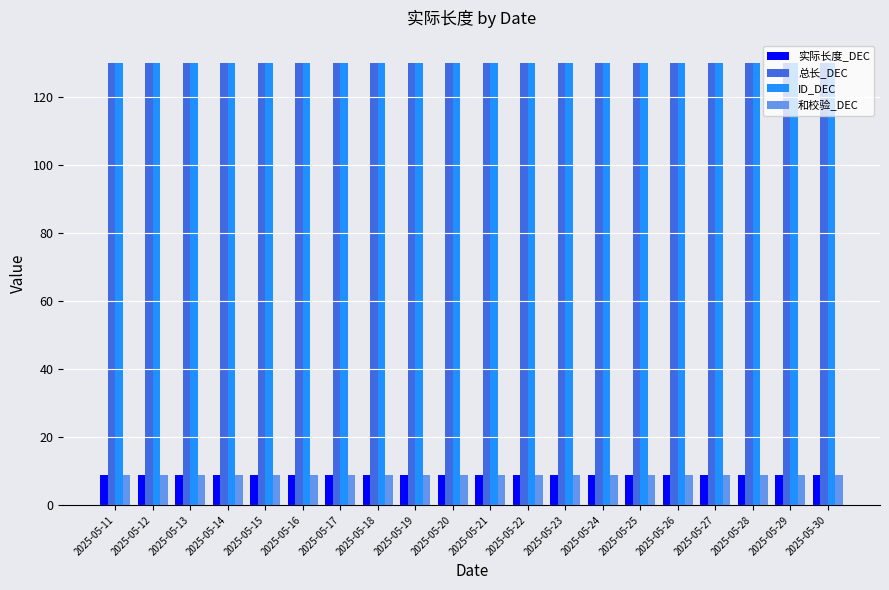

Reading left to right, transcribe all the data shown in this chart.

实际长度_DEC: 2025-05-11=9	2025-05-12=9	2025-05-13=9	2025-05-14=9	2025-05-15=9	2025-05-16=9	2025-05-17=9	2025-05-18=9	2025-05-19=9	2025-05-20=9	2025-05-21=9	2025-05-22=9	2025-05-23=9	2025-05-24=9	2025-05-25=9	2025-05-26=9	2025-05-27=9	2025-05-28=9	2025-05-29=9	2025-05-30=9
总长_DEC: 2025-05-11=130	2025-05-12=130	2025-05-13=130	2025-05-14=130	2025-05-15=130	2025-05-16=130	2025-05-17=130	2025-05-18=130	2025-05-19=130	2025-05-20=130	2025-05-21=130	2025-05-22=130	2025-05-23=130	2025-05-24=130	2025-05-25=130	2025-05-26=130	2025-05-27=130	2025-05-28=130	2025-05-29=130	2025-05-30=130
ID_DEC: 2025-05-11=130	2025-05-12=130	2025-05-13=130	2025-05-14=130	2025-05-15=130	2025-05-16=130	2025-05-17=130	2025-05-18=130	2025-05-19=130	2025-05-20=130	2025-05-21=130	2025-05-22=130	2025-05-23=130	2025-05-24=130	2025-05-25=130	2025-05-26=130	2025-05-27=130	2025-05-28=130	2025-05-29=130	2025-05-30=130
和校验_DEC: 2025-05-11=9	2025-05-12=9	2025-05-13=9	2025-05-14=9	2025-05-15=9	2025-05-16=9	2025-05-17=9	2025-05-18=9	2025-05-19=9	2025-05-20=9	2025-05-21=9	2025-05-22=9	2025-05-23=9	2025-05-24=9	2025-05-25=9	2025-05-26=9	2025-05-27=9	2025-05-28=9	2025-05-29=9	2025-05-30=9